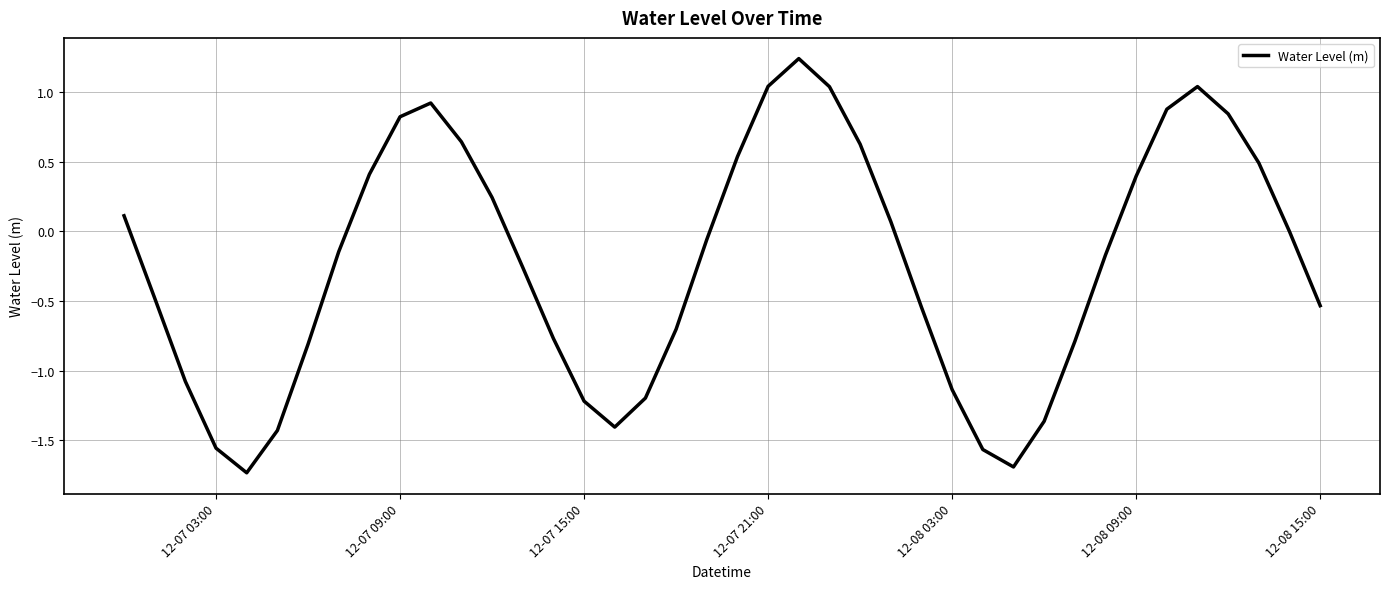

How many lines are shown in the chart?

1